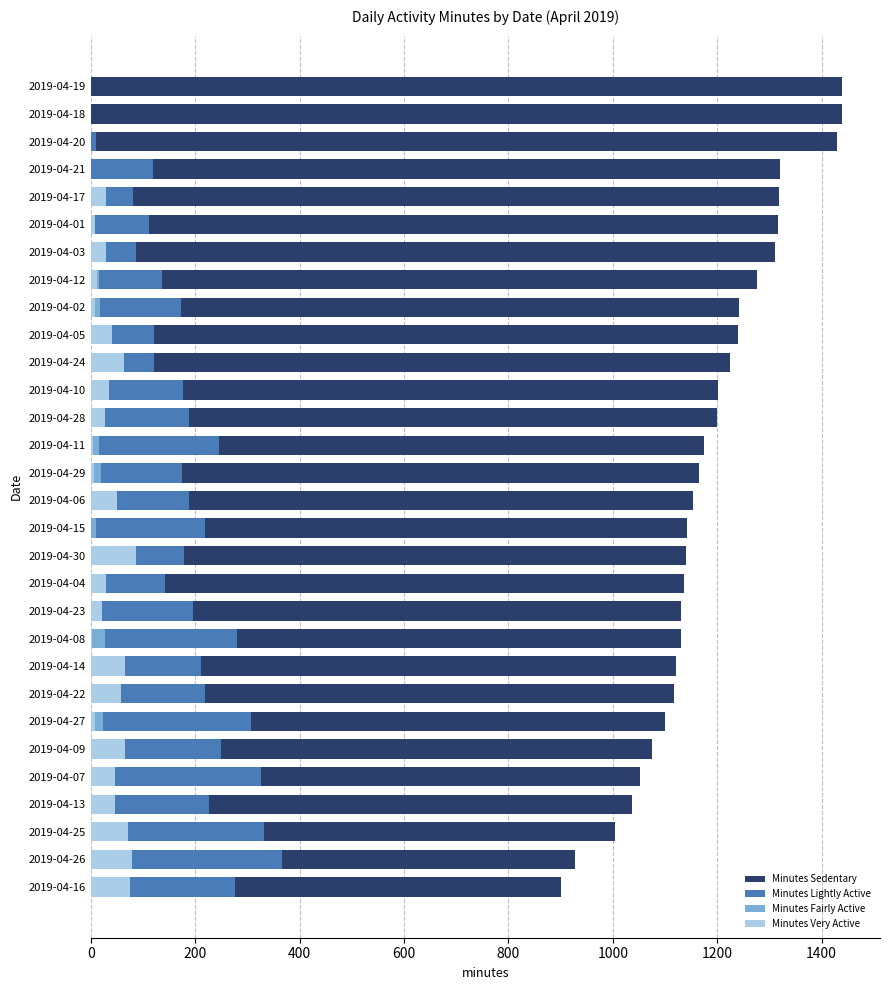

True or false: Minutes Fairly Active has a value of 38 at 2019-04-13.

True